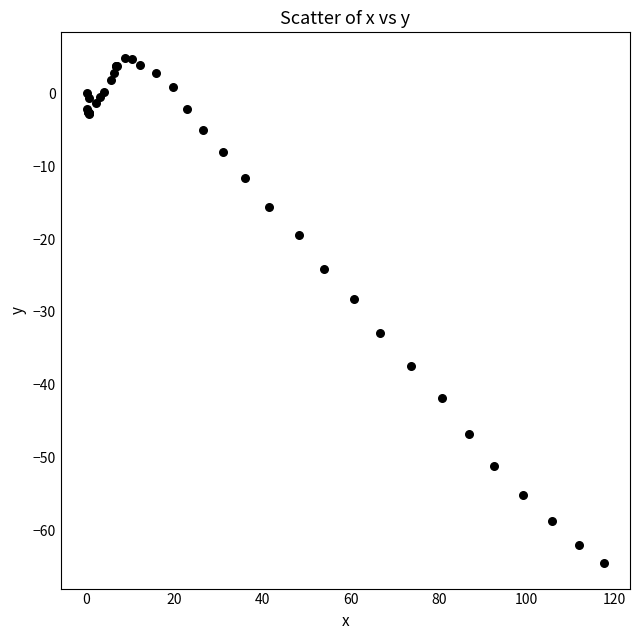

What Y value in the scatter plot is closest to -29?

-28.2